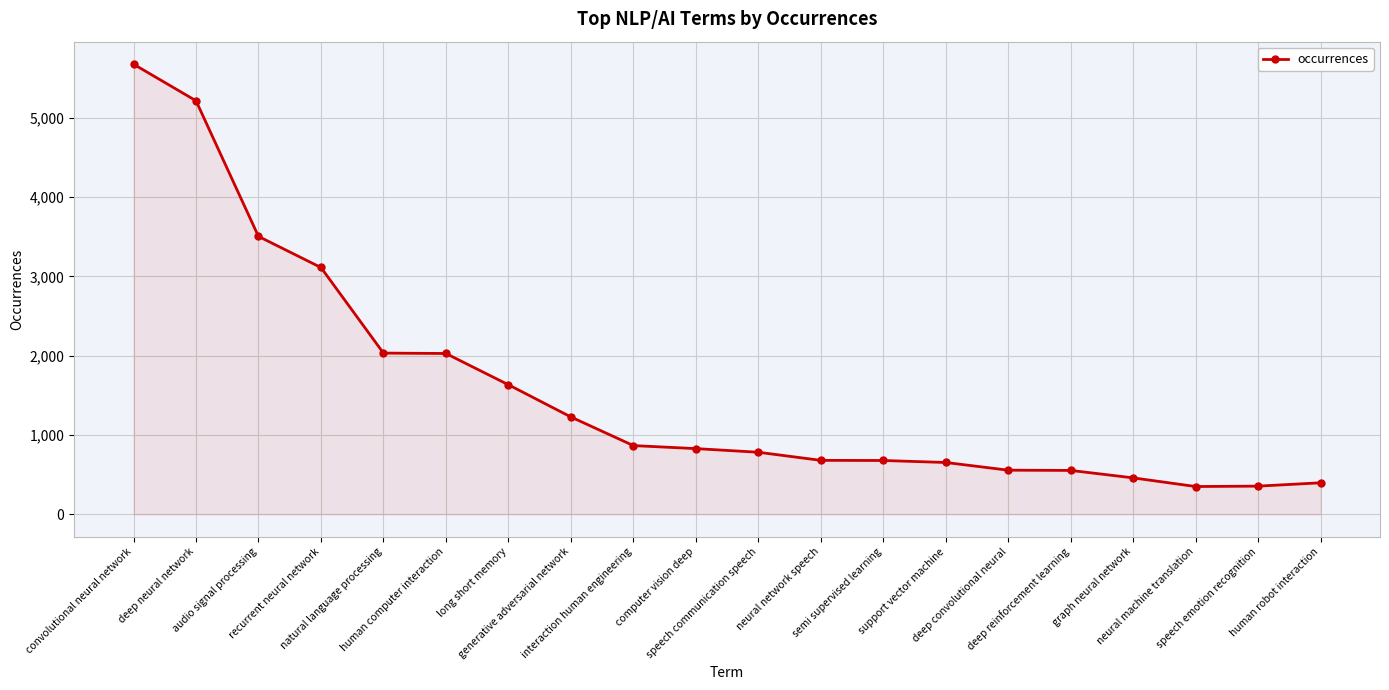

What is the average value?

1579